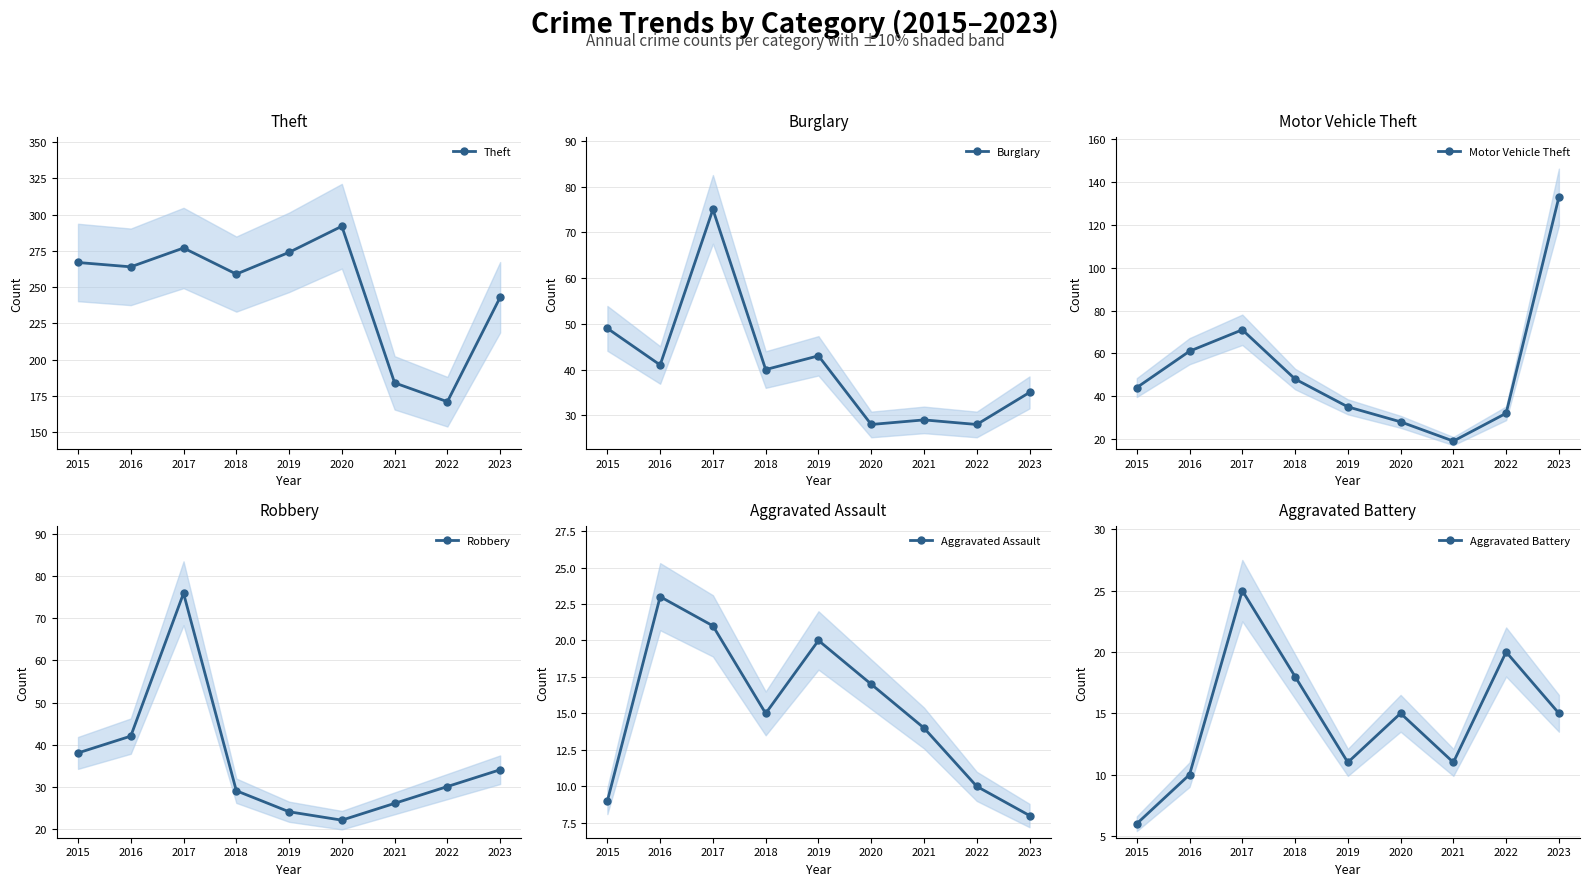

Read the Aggravated Assault value at 2015, to the nearest 10.

10